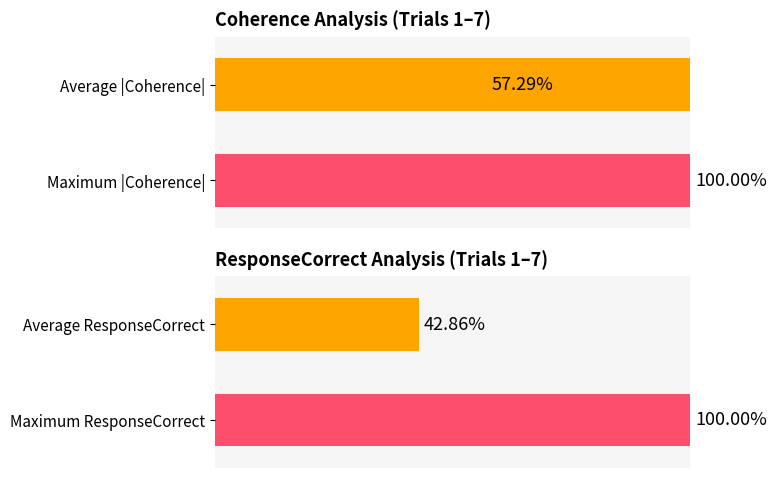

Are the bars horizontal?

Yes